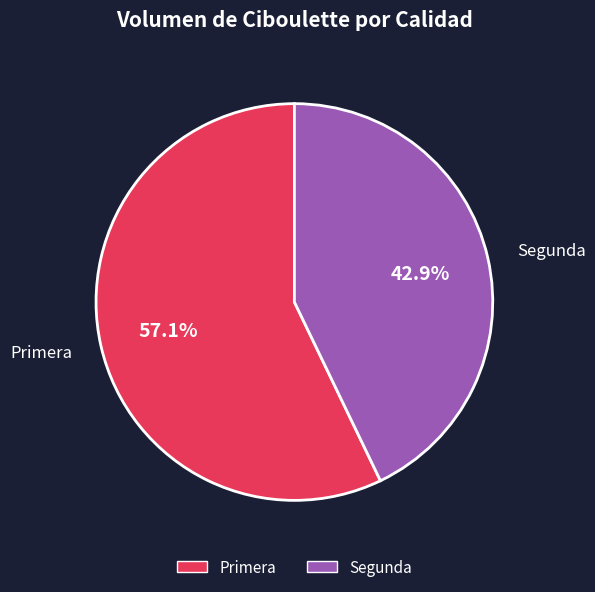

Which slice represents more than half of the pie?

Primera